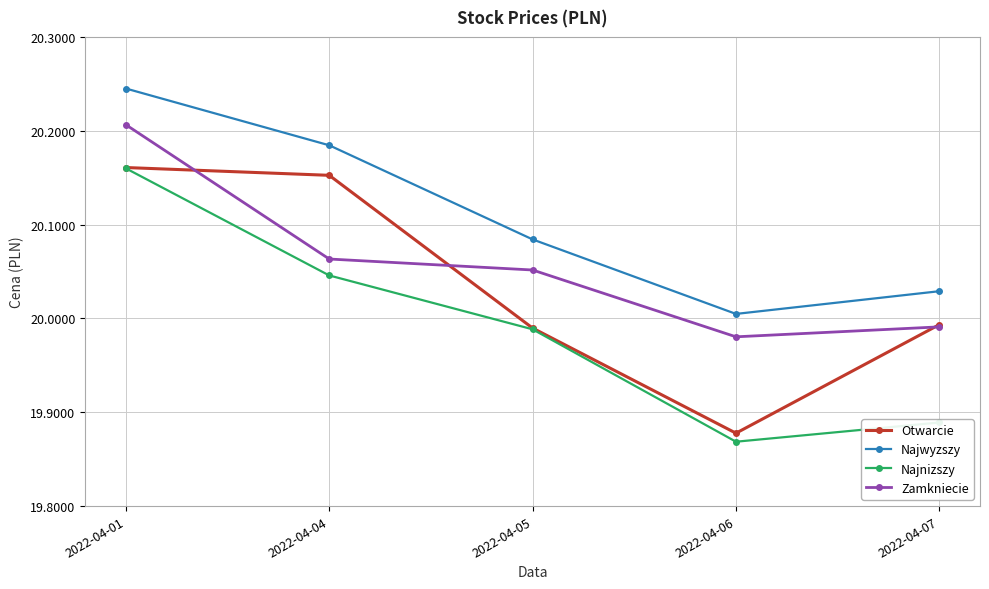

Which series changed the most between 2022-04-01 and 2022-04-06?

Najnizszy